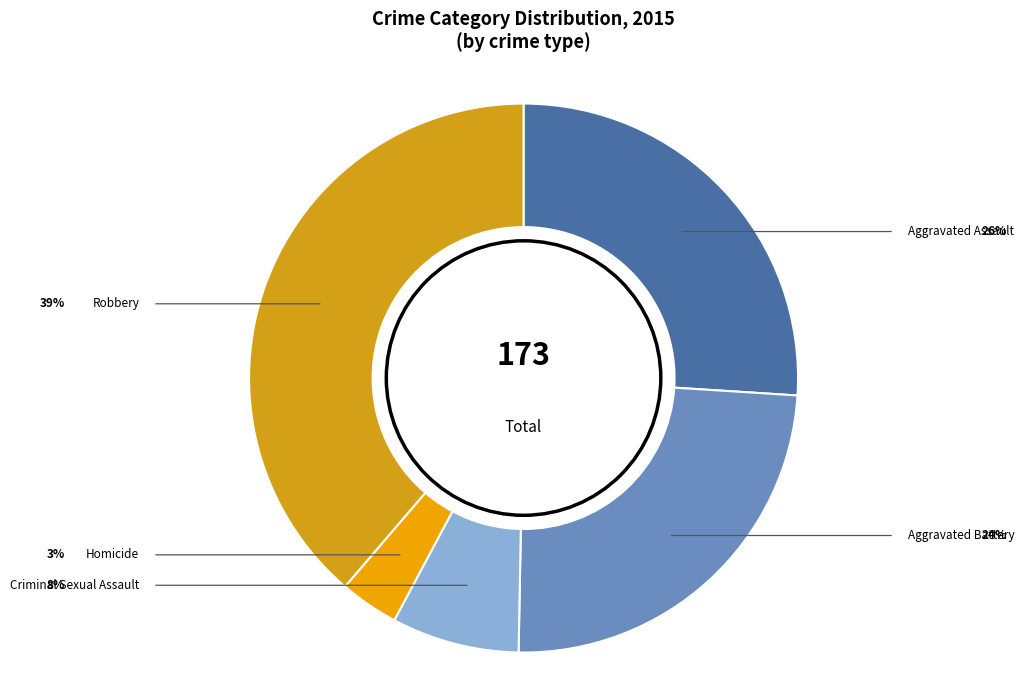

How many segments does this pie chart have?

5